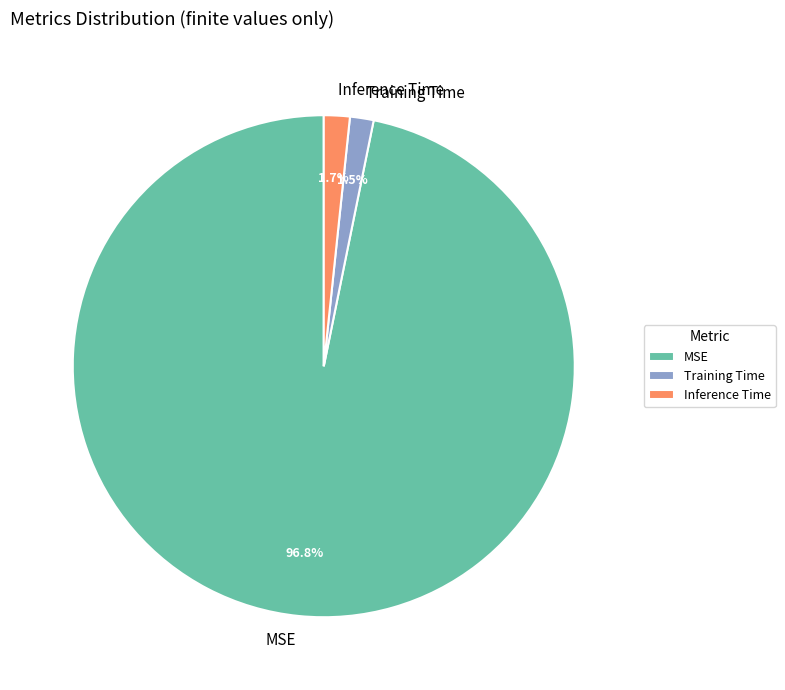

What is the majority slice?

MSE